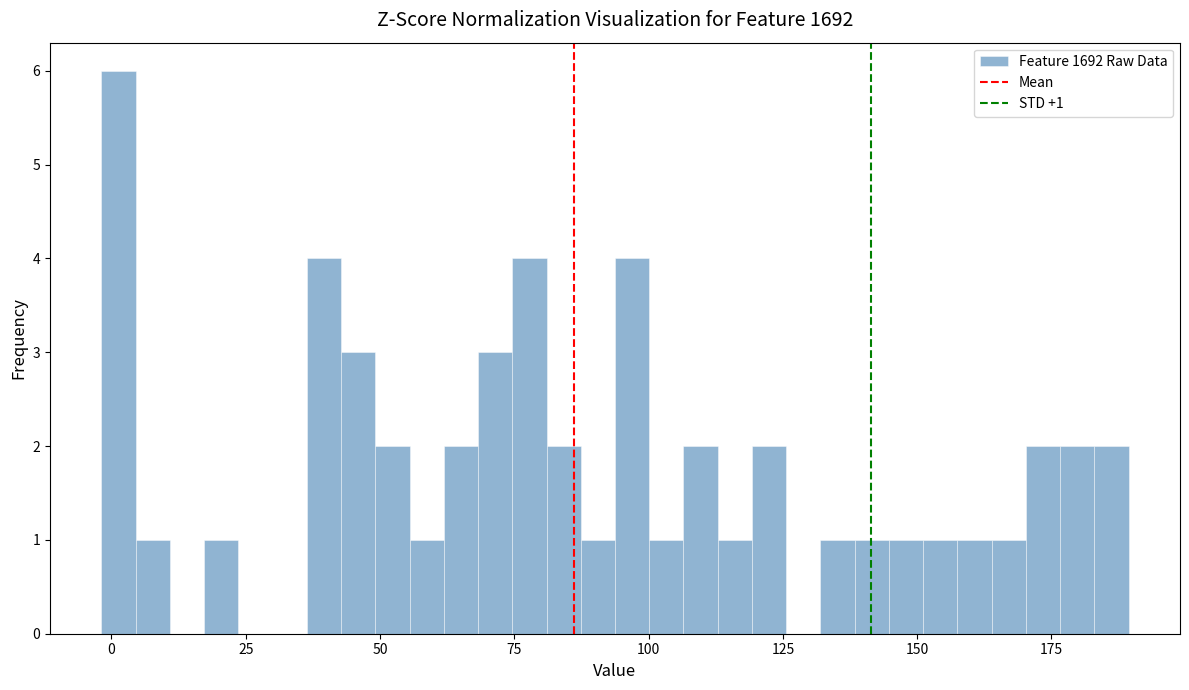

Around what value on the x-axis is the tallest bar? Give the approximate position of its centre, as read against the axis.

0